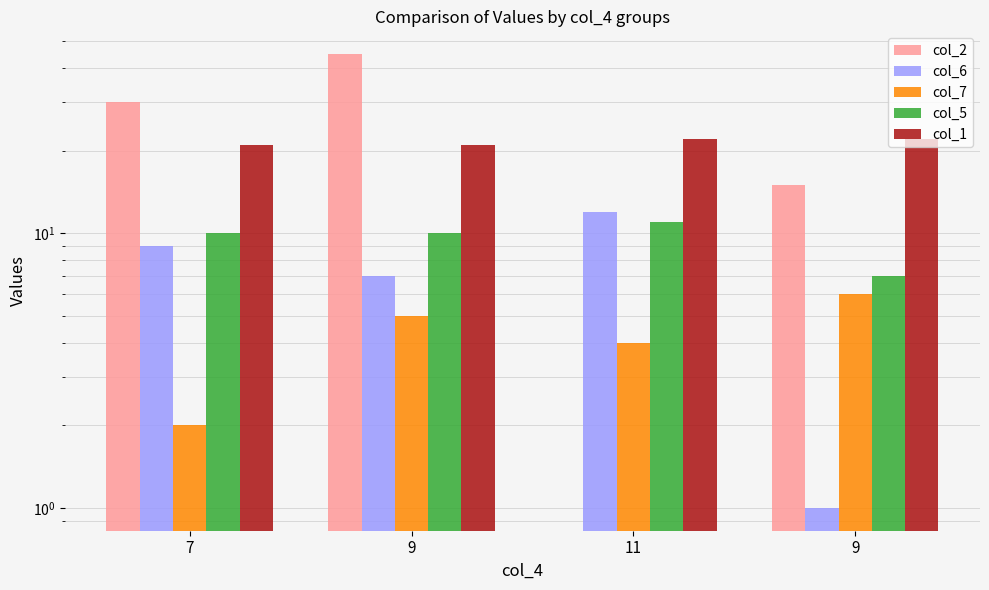

The col_5 series shows 5 at 9. True or false?

False